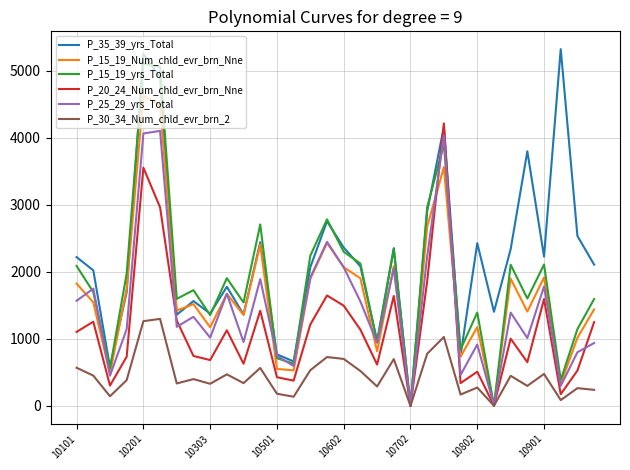

Which series has the largest total across all categories?

P_35_39_yrs_Total